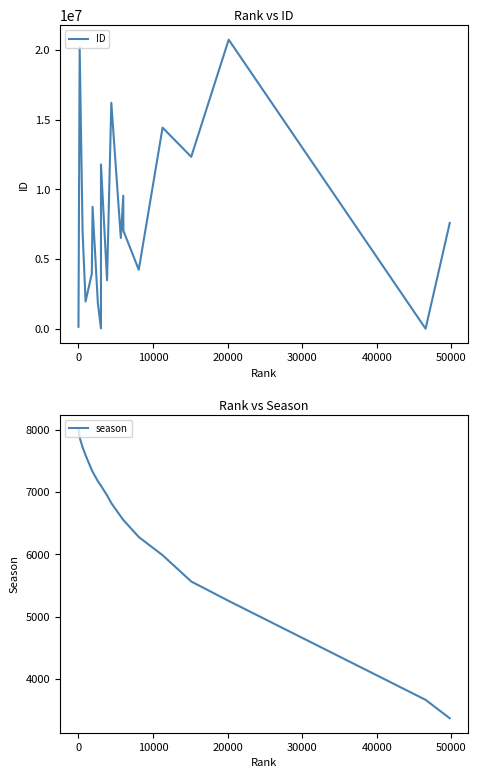

In ID, how many points are higher than both neighbors (excluding endpoints)?

7